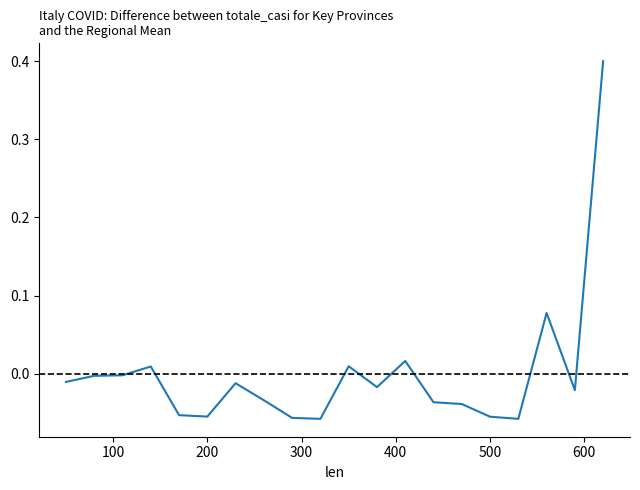

How many lines are shown in the chart?

1